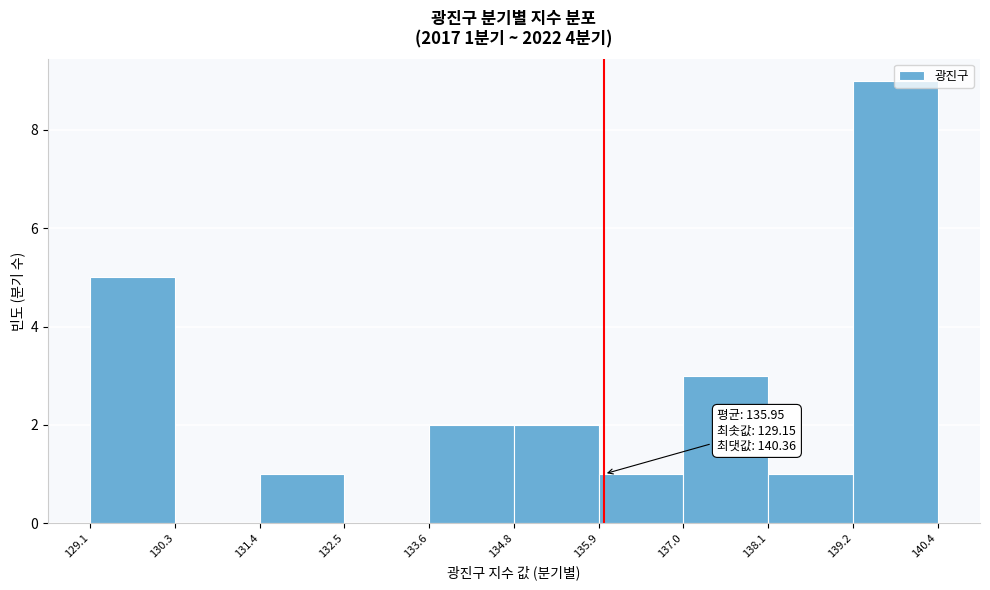

Over which range of the x-axis is the bar tallest?

139.2 to 140.4